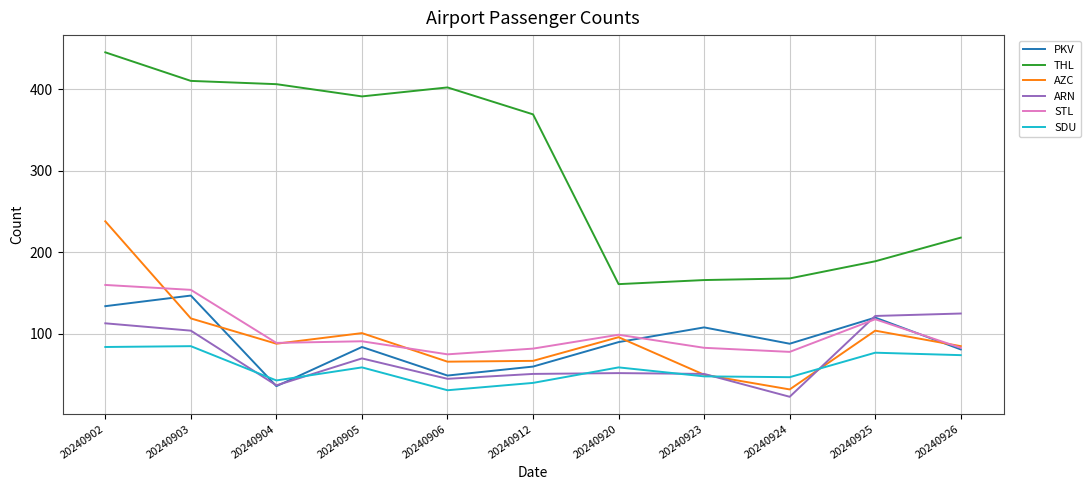

What is the spread (max minus min) of values at 20240923?

118